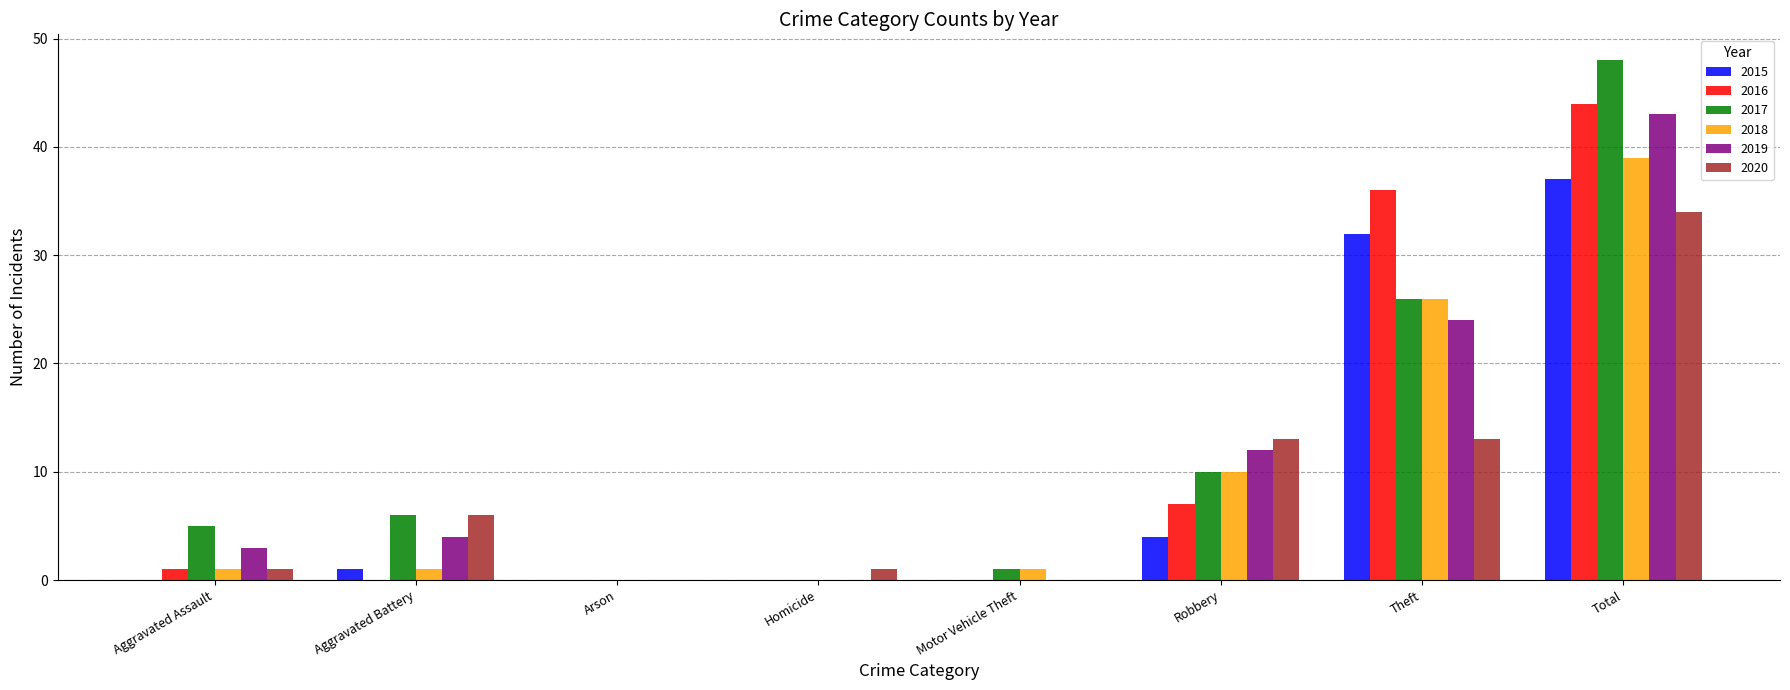

Is it true that 2018 equals 1 at Aggravated Battery?

True